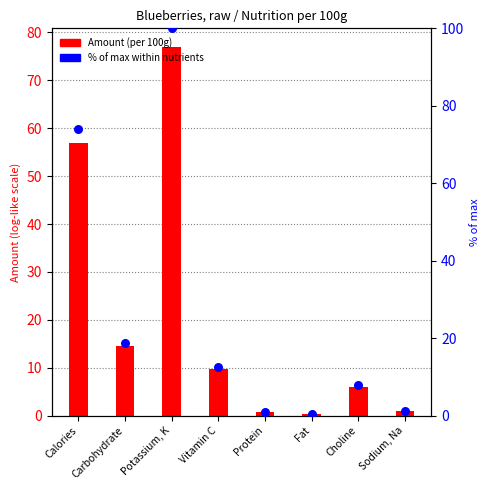

Is the value of Amount (per 100g) at Choline greater than the value of % of max within nutrients at Carbohydrate?

No